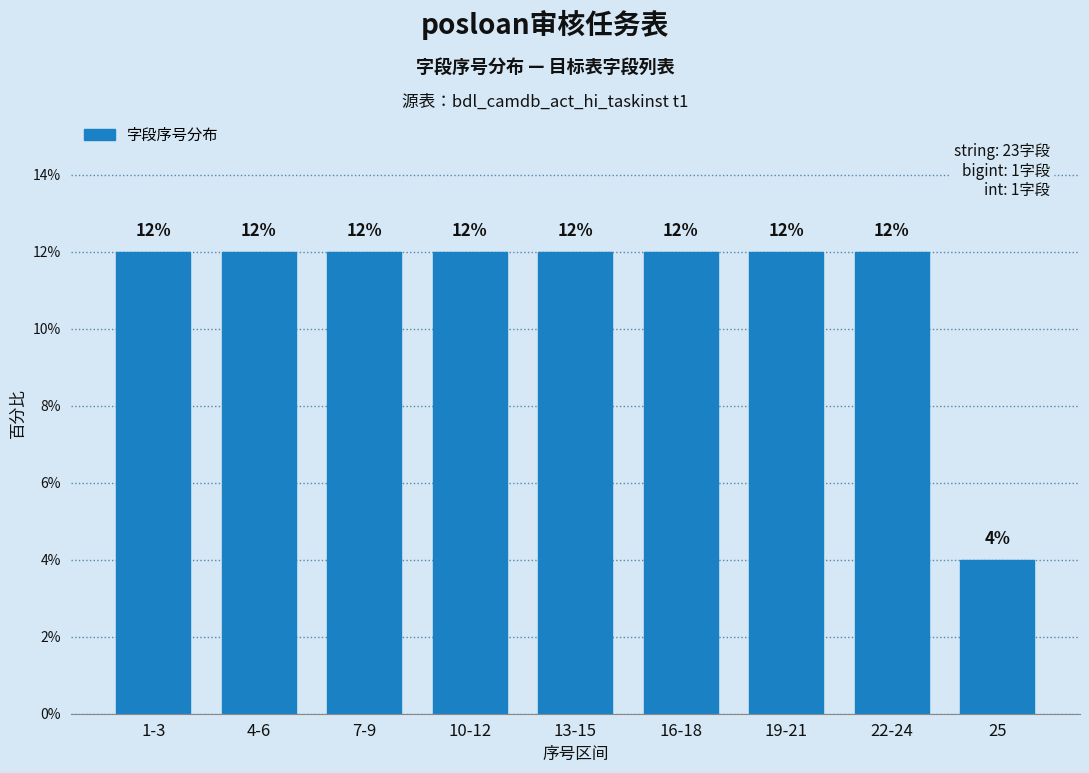

Reading left to right, what are all the values shown in this chart?

1-3=12	4-6=12	7-9=12	10-12=12	13-15=12	16-18=12	19-21=12	22-24=12	25=4